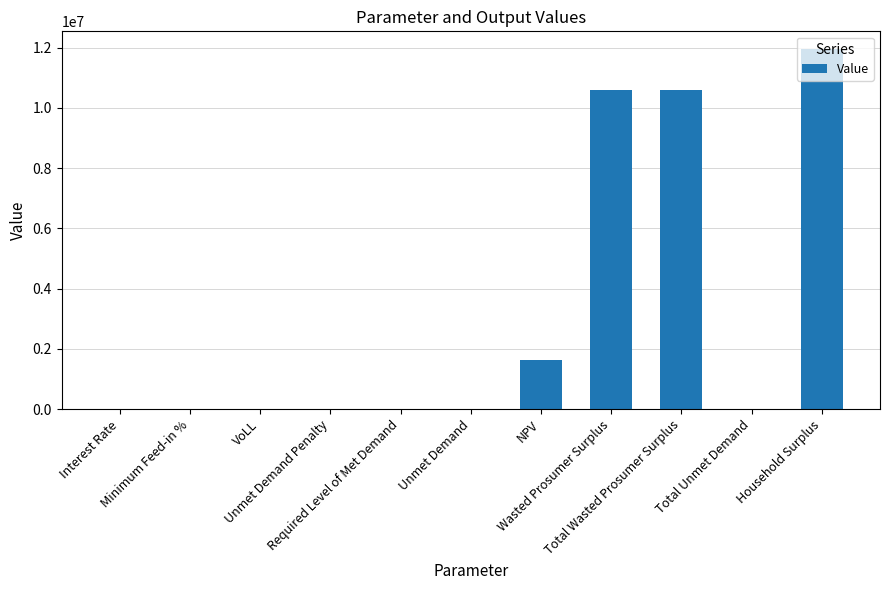

What is the greatest value displayed?

11947750.0